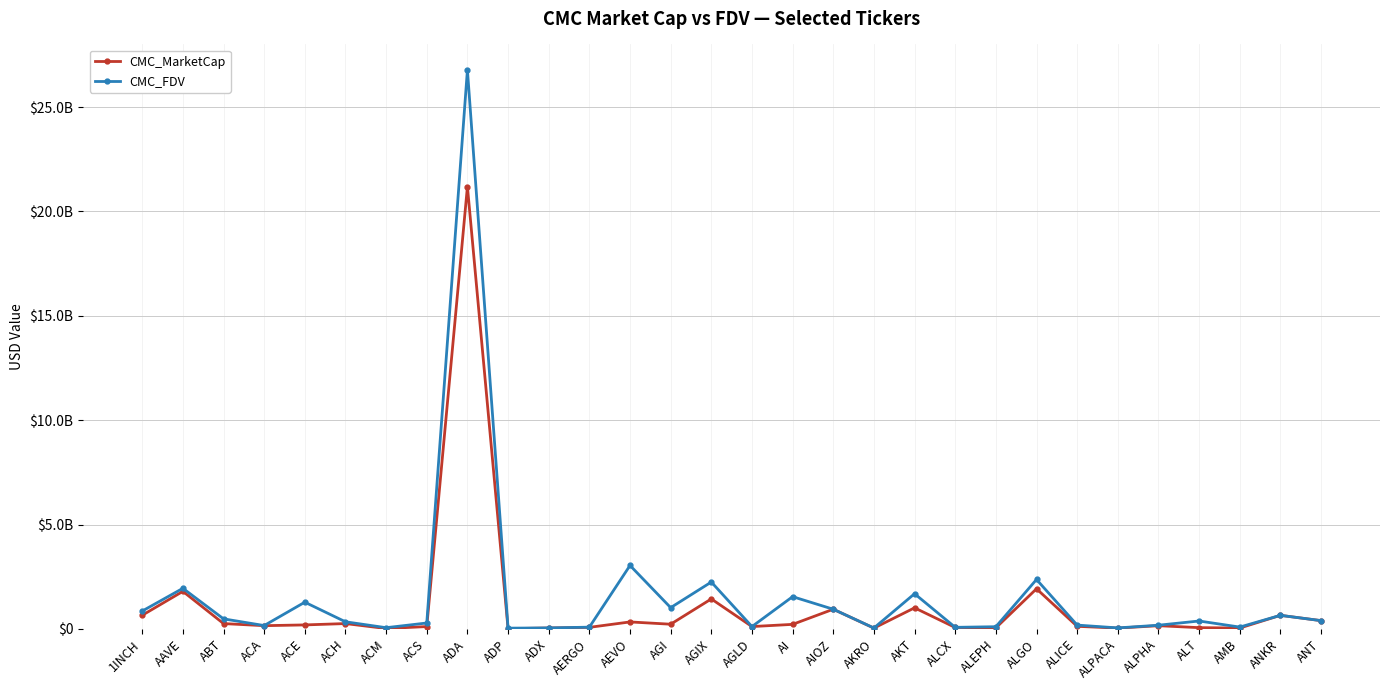

Does the chart have visible grid lines?

Yes